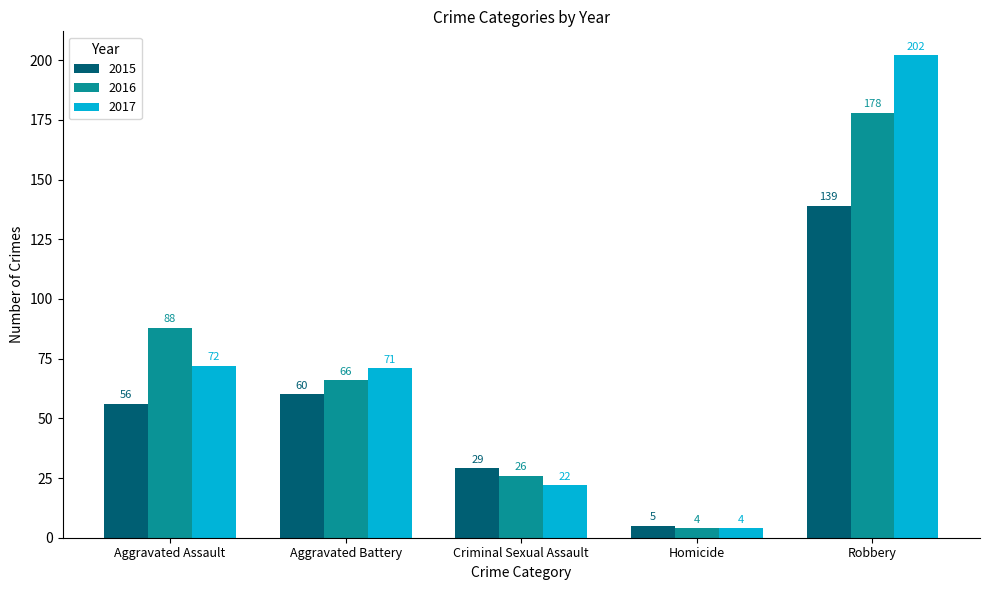

What are all the series names shown in the legend?

2015, 2016, 2017